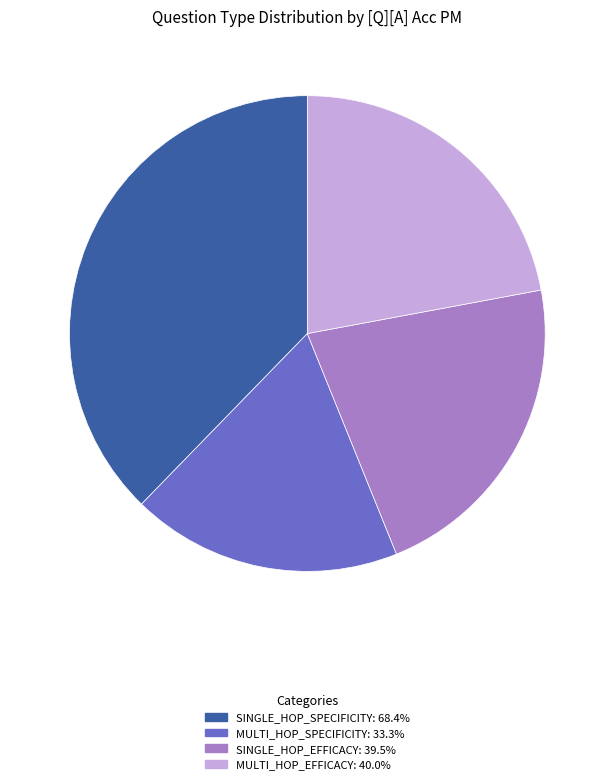

Is there any slice that represents more than half of the pie?

No